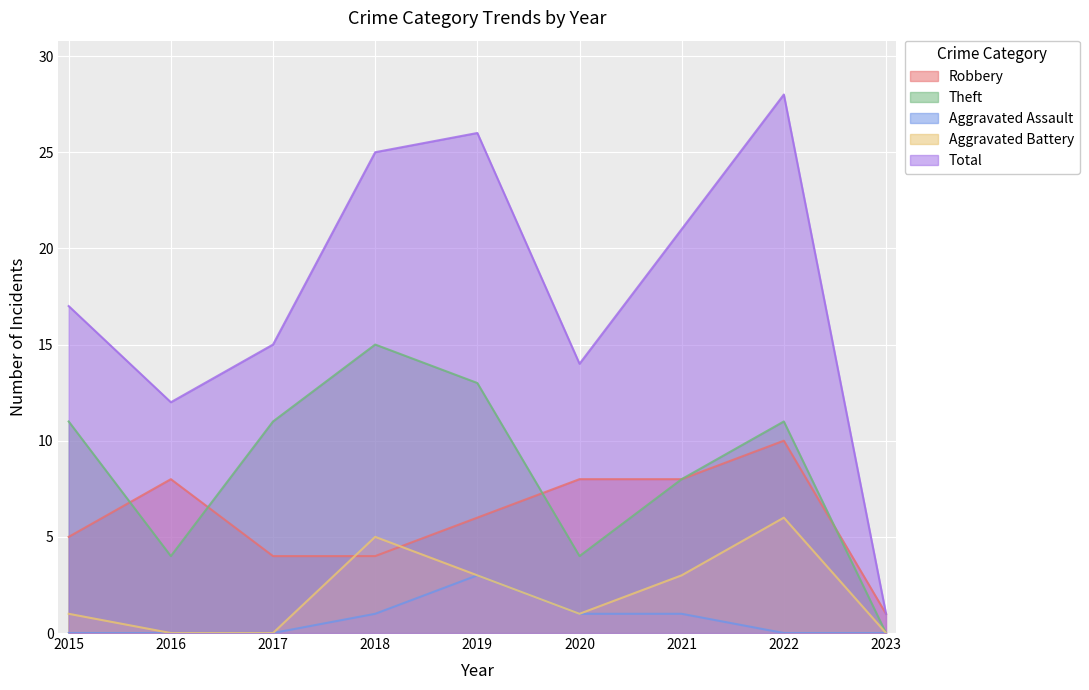

What is the value of the Aggravated Assault point at the 4th from the left?

1